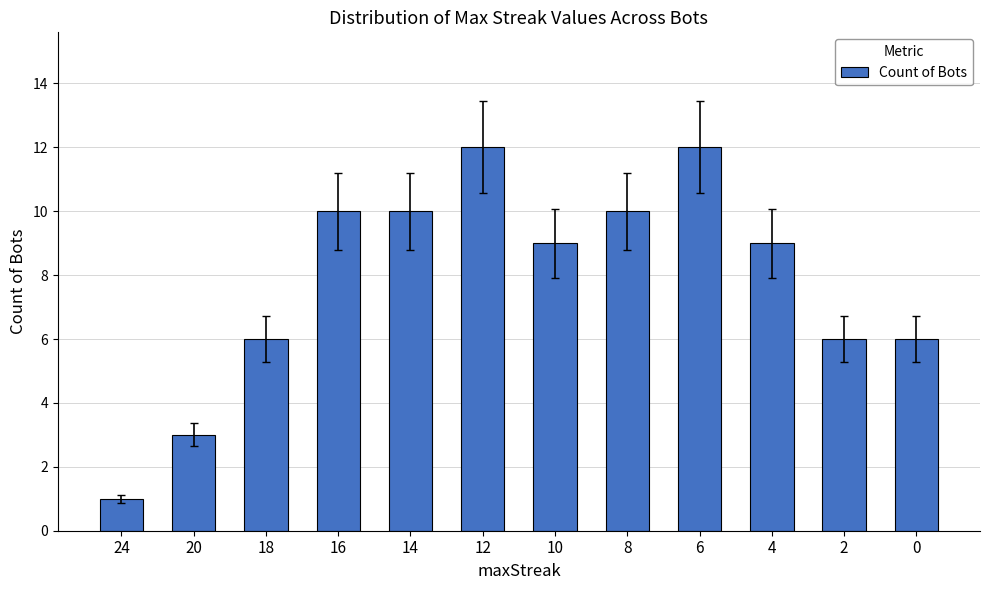

What is the value of the 4th bar from the left?

10